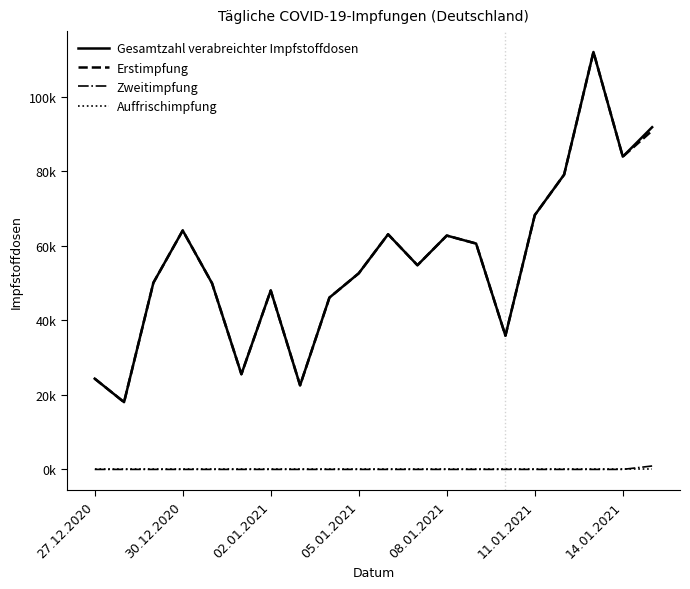

What are all the series names shown in the legend?

Gesamtzahl verabreichter Impfstoffdosen, Erstimpfung, Zweitimpfung, Auffrischimpfung